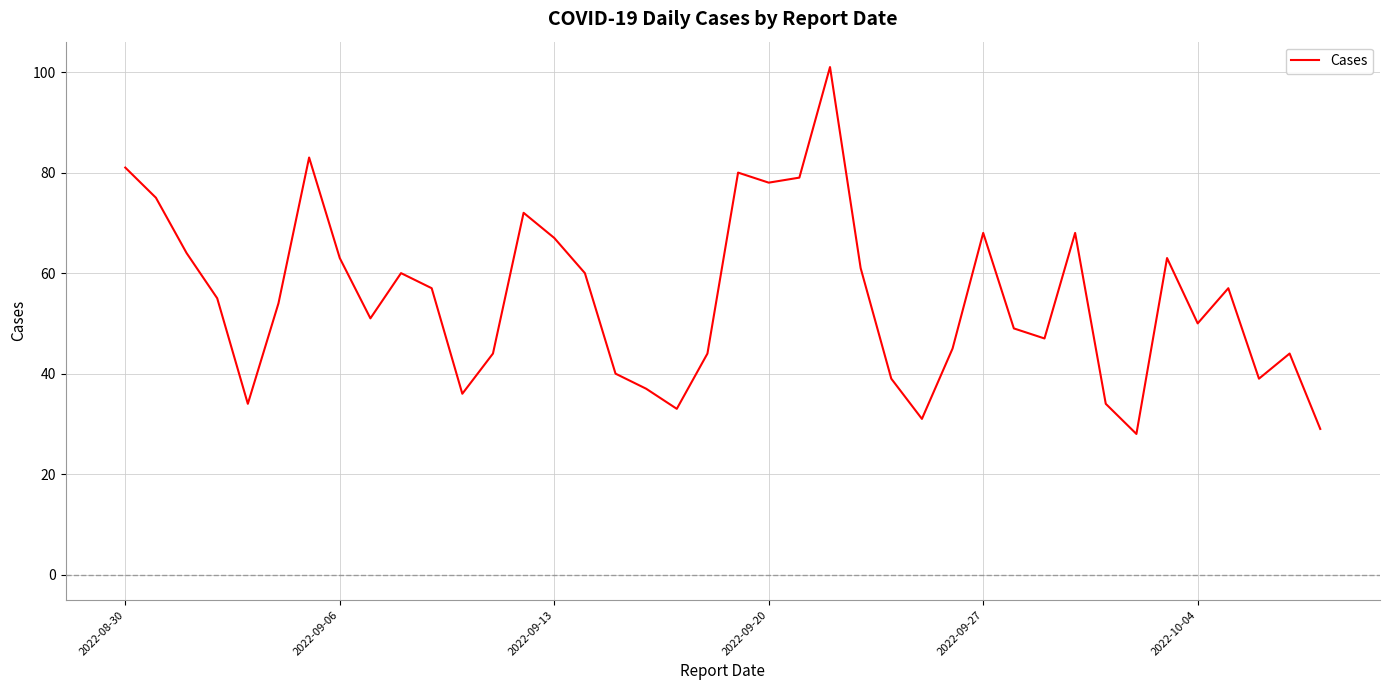

What is the difference between the maximum and minimum values?

73